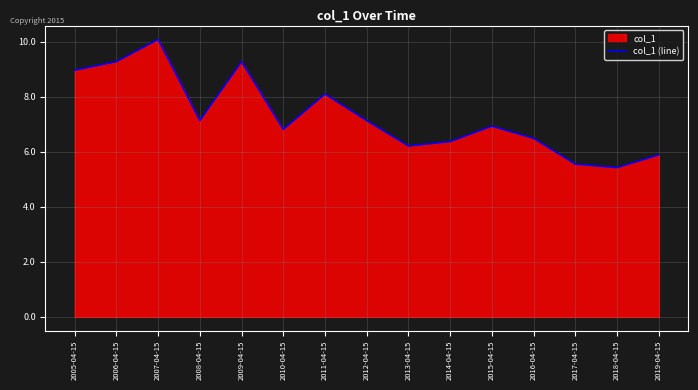

True or false: the data shows 10.1 at 2007-04-15.

True